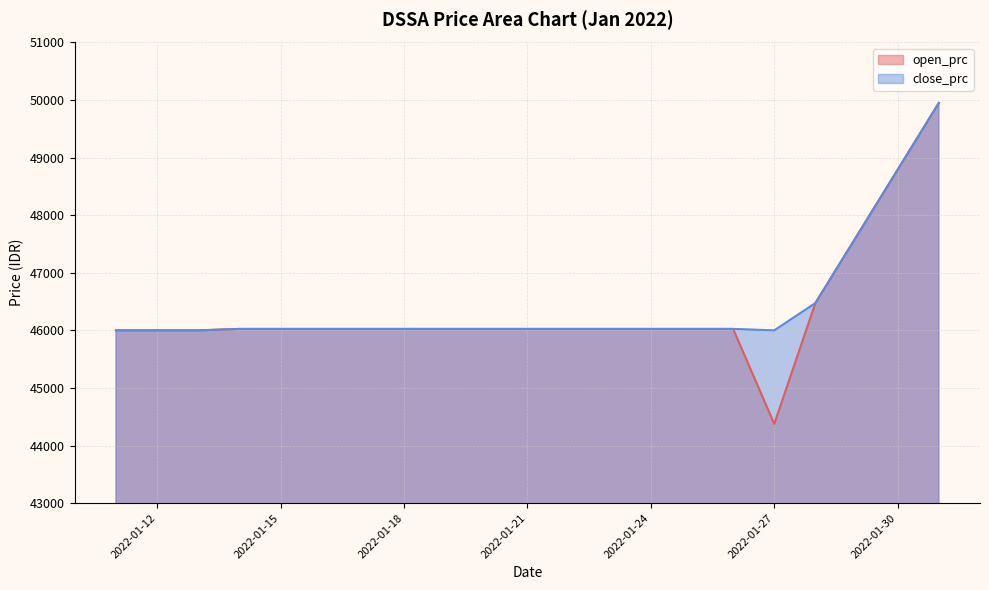

What is the difference between the maximum and minimum values in the open_prc series?

5575